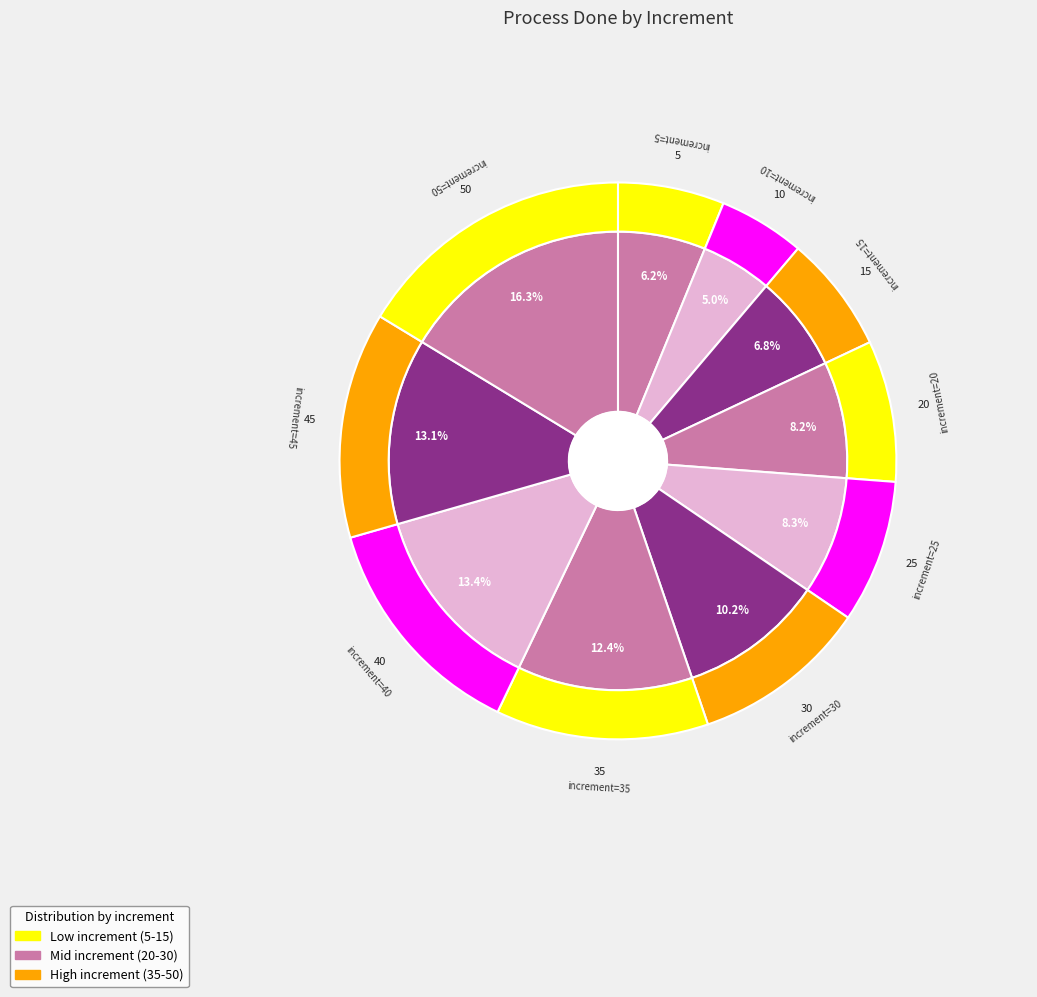

How many slices are in this pie chart?

10